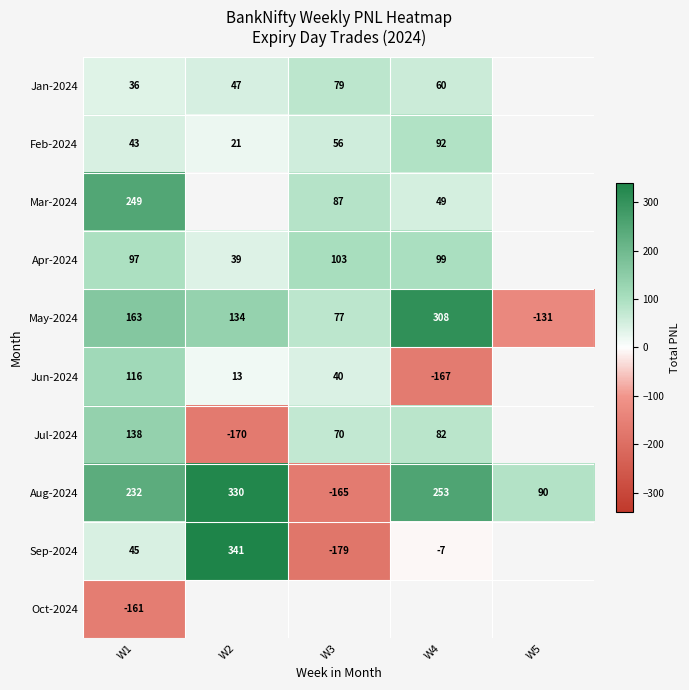

How many categories are shown in the chart?

5